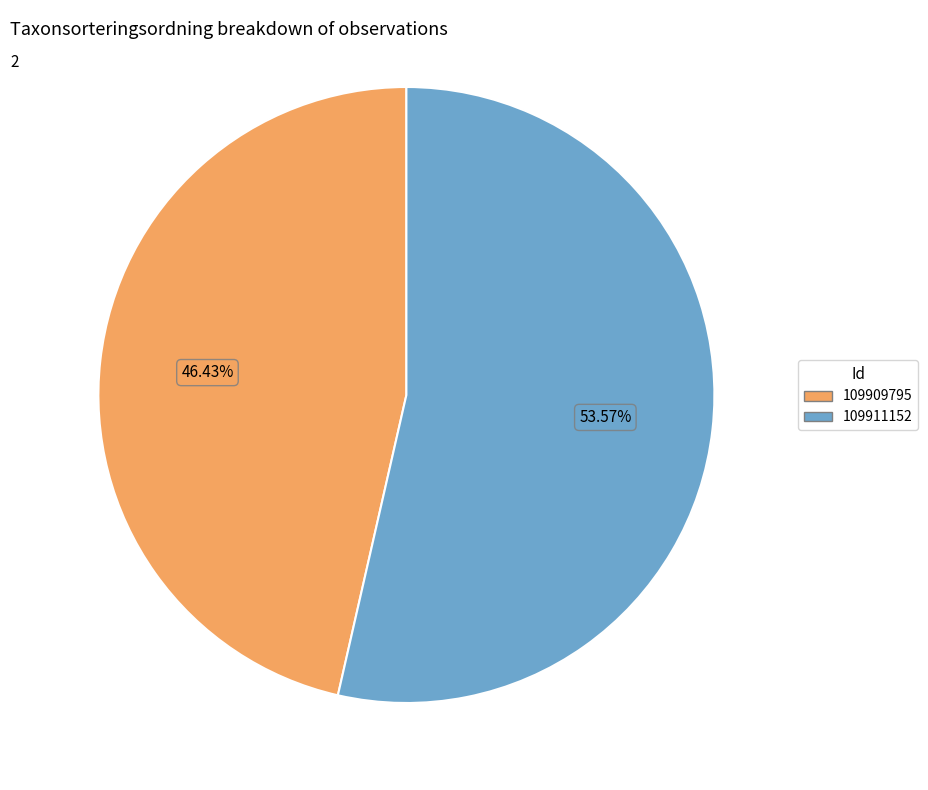

How many segments does this pie chart have?

2